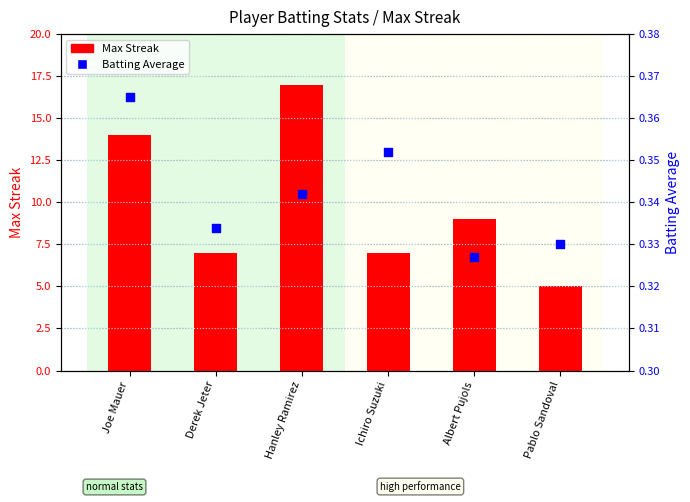

Which series contains the highest Y value?

Max Streak